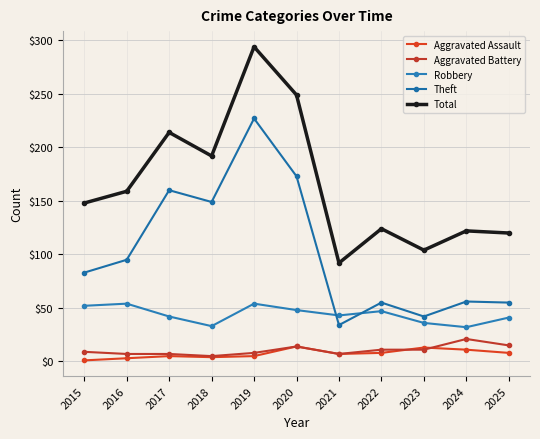

Where is the first local maximum for Theft?

2017